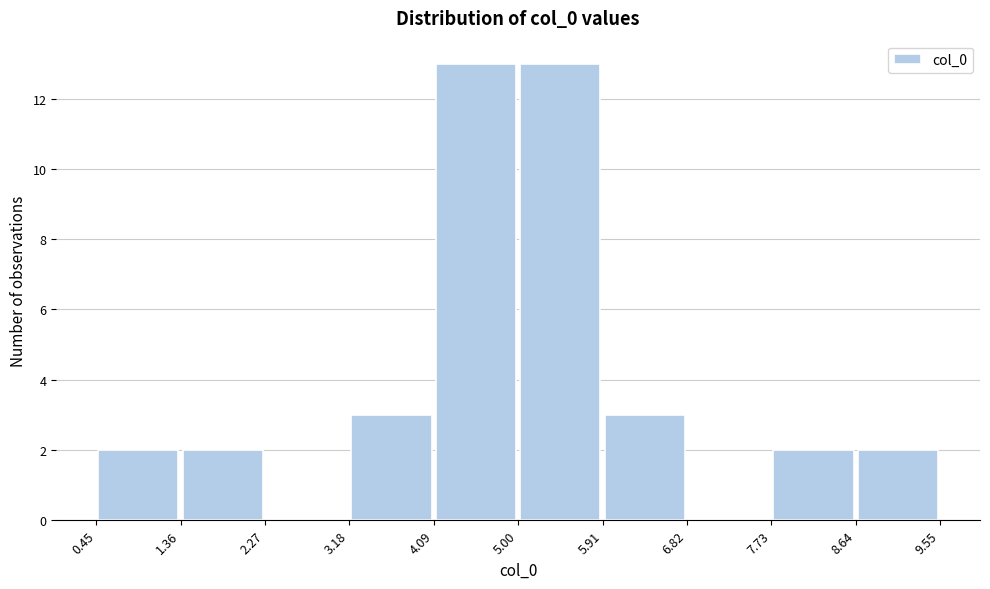

Reading left to right, list every bar in this chart as the range it spans on the x-axis followed by its height. Neither the bar edges nor the heights are printed on the chart, so give them approximately, as read against the axes.

0.4 to 1.4: 2
1.4 to 2.3: 2
2.3 to 3.2: 0
3.2 to 4.1: 3
4.1 to 5.0: 13
5.0 to 5.9: 13
5.9 to 6.8: 3
6.8 to 7.7: 0
7.7 to 8.6: 2
8.6 to 9.6: 2